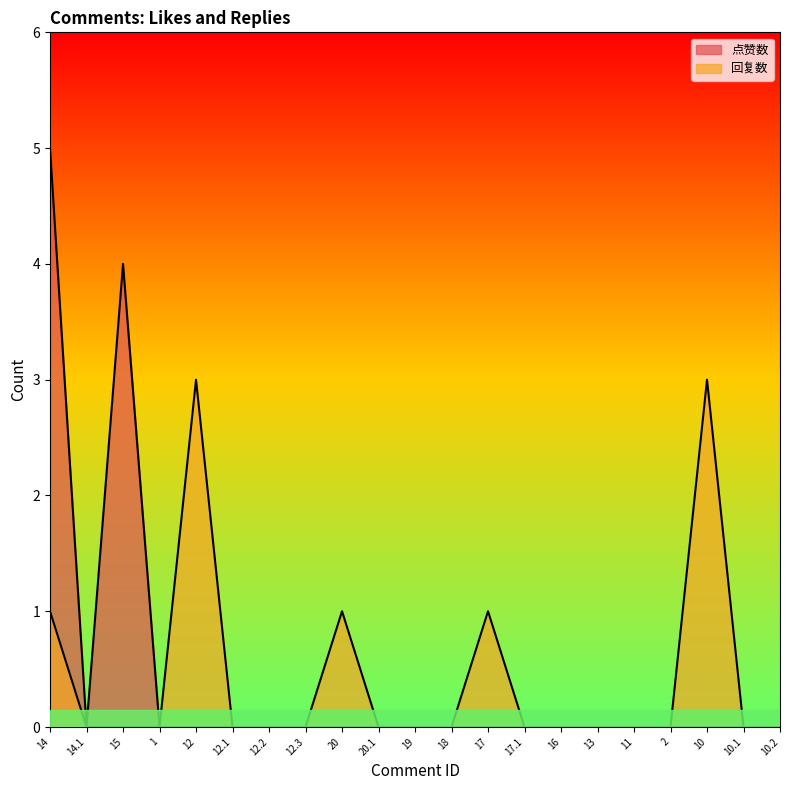

Is it true that 点赞数 equals 0 at 2?

True